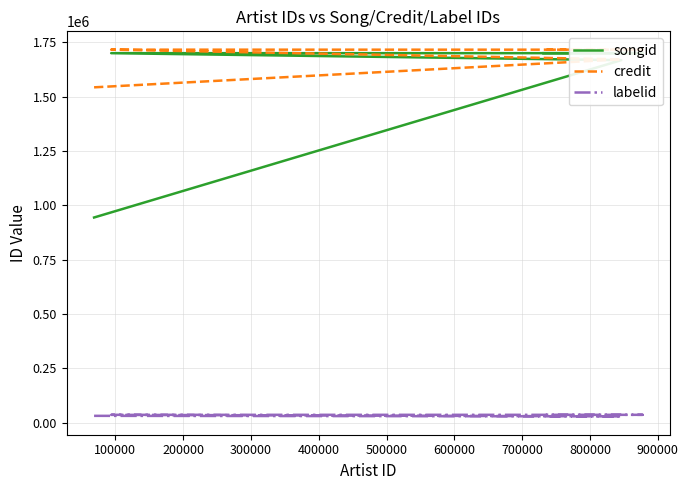

True or false: labelid and credit intersect in this chart.

False